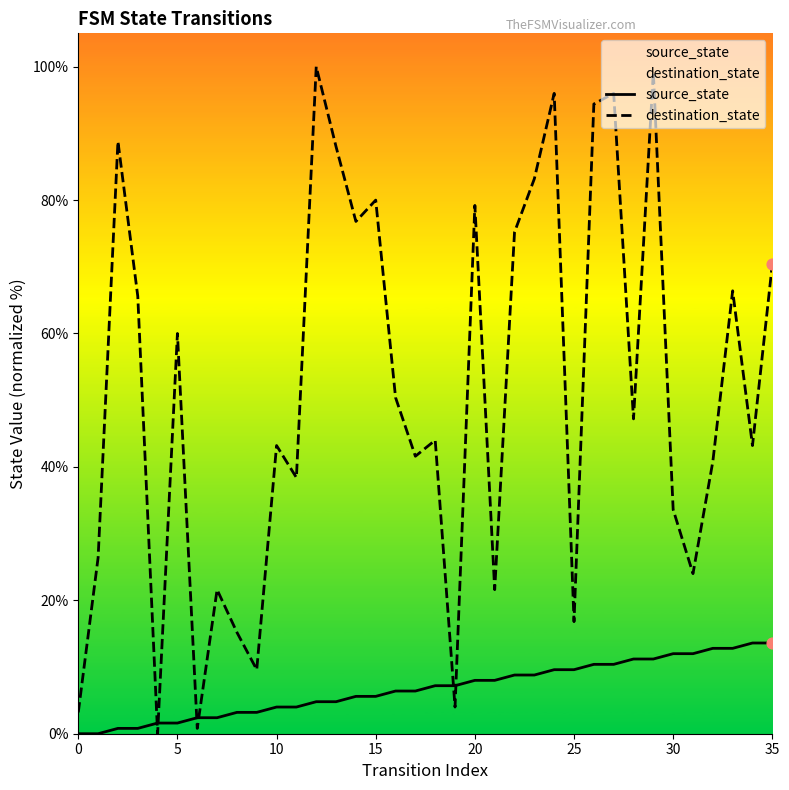

What are all the series names shown in the legend?

source_state, destination_state